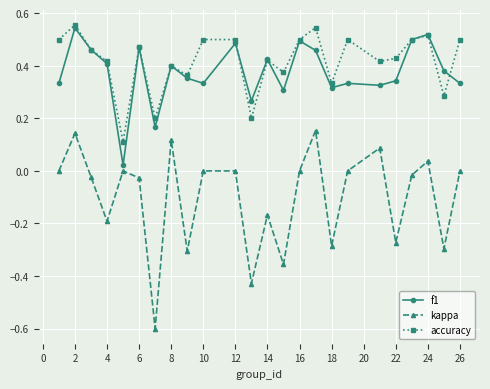

True or false: kappa has more than 0 interior local peaks.

True